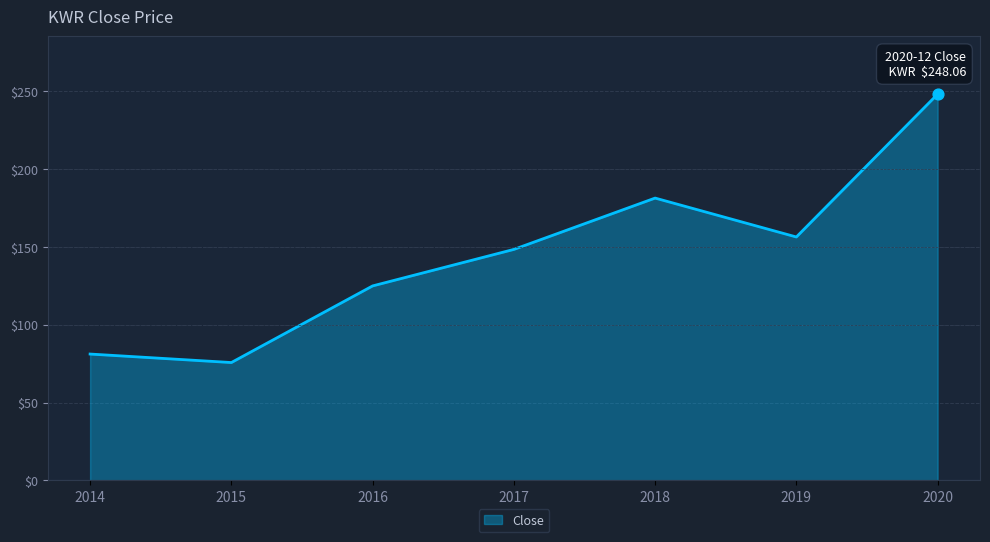

Approximately how many times larger is the value at 2020 compared to 2014?

3.1